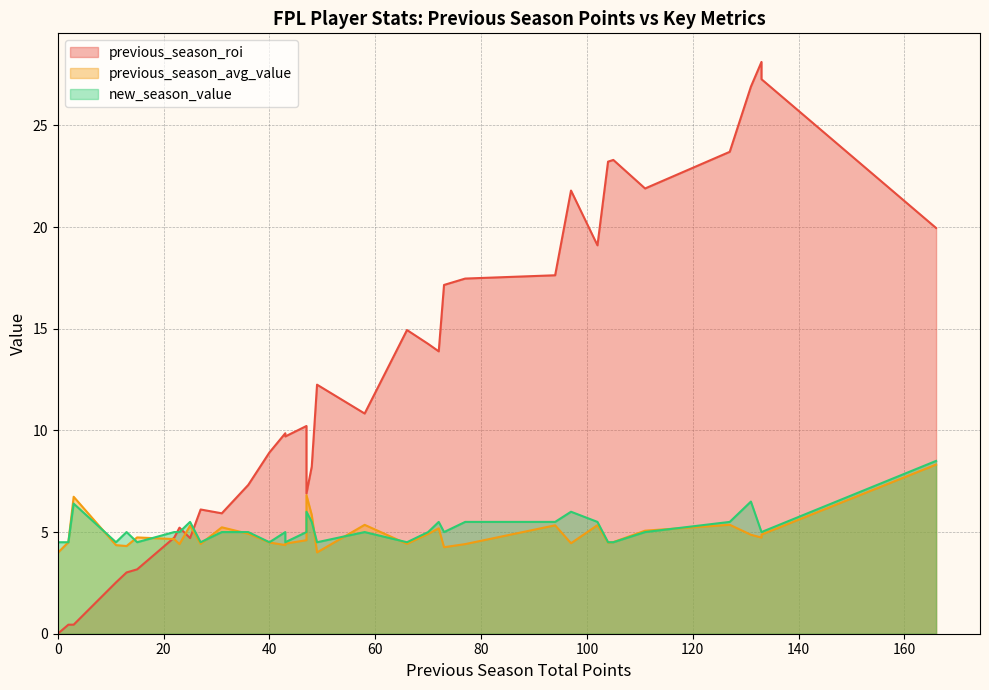

Rank the series by their maximum value, from lowest to highest.

previous_season_avg_value, new_season_value, previous_season_roi